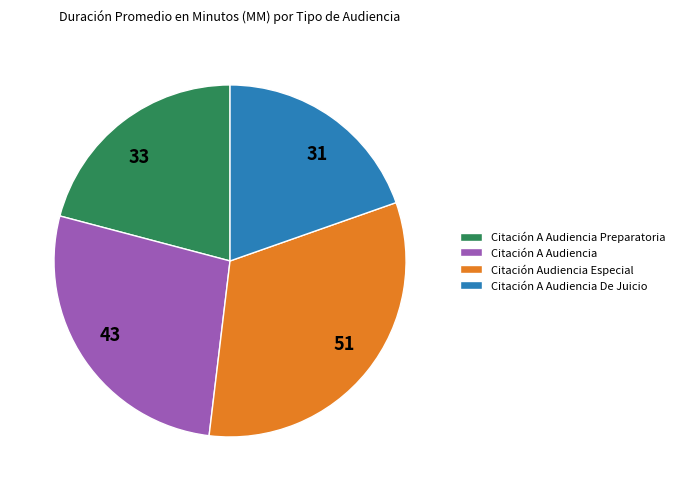

The Citación A Audiencia Preparatoria slice represents 10% of the pie. True or false?

False